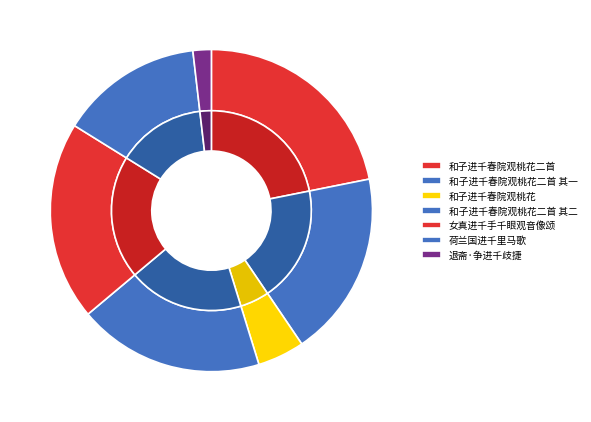

To the nearest percent, what portion does 和子进千春院观桃花二首 其二 represent?

19%